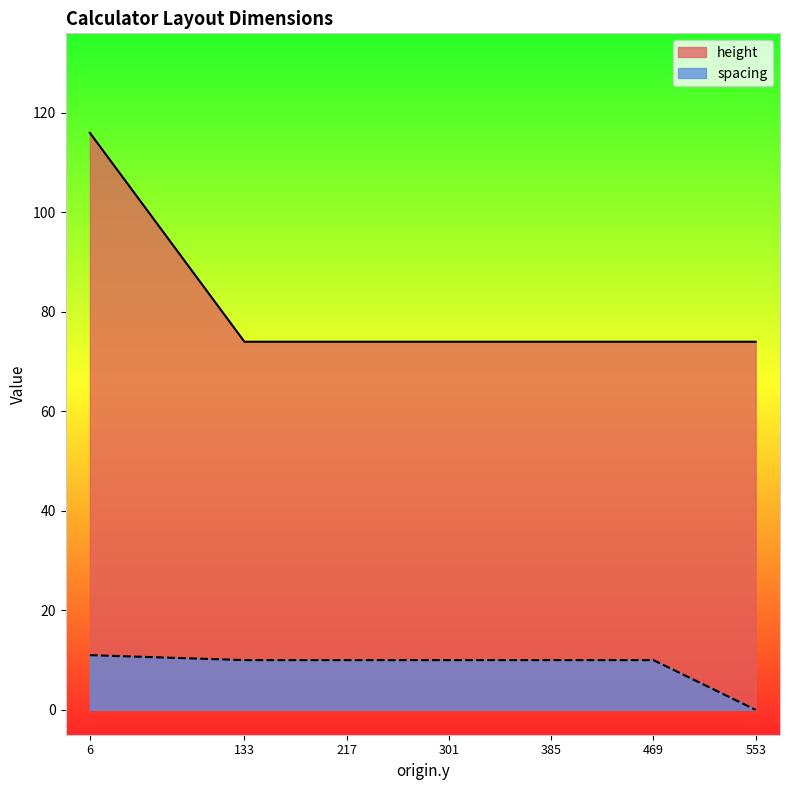

List the series in order of their peak value, lowest first.

spacing, height